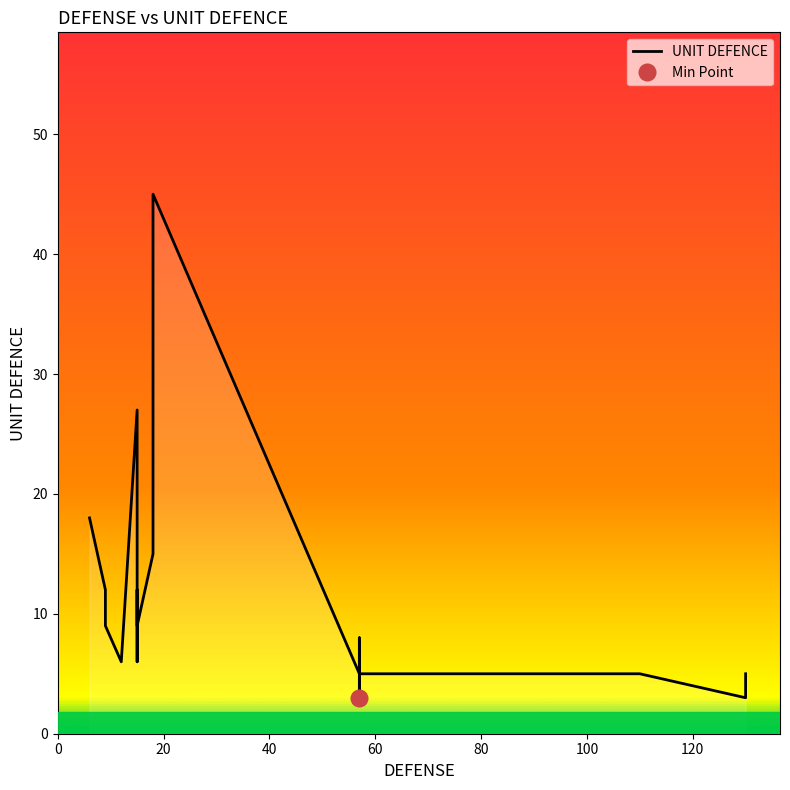

Reading left to right, what are all the values shown in this chart?

18	12	12	9	6	27	6	12	9	15	45	5	5	8	3	5	5	5	3	5